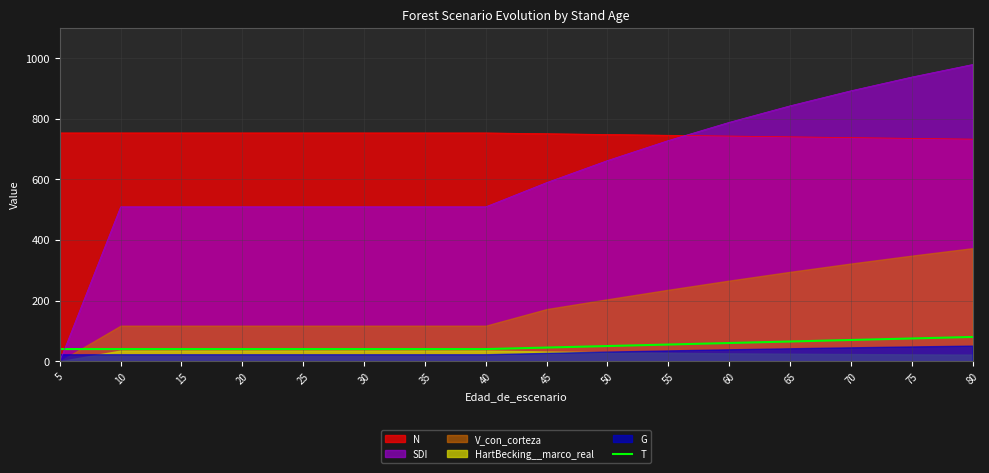

The chart shows a value of 28 at 50. True or false?

False